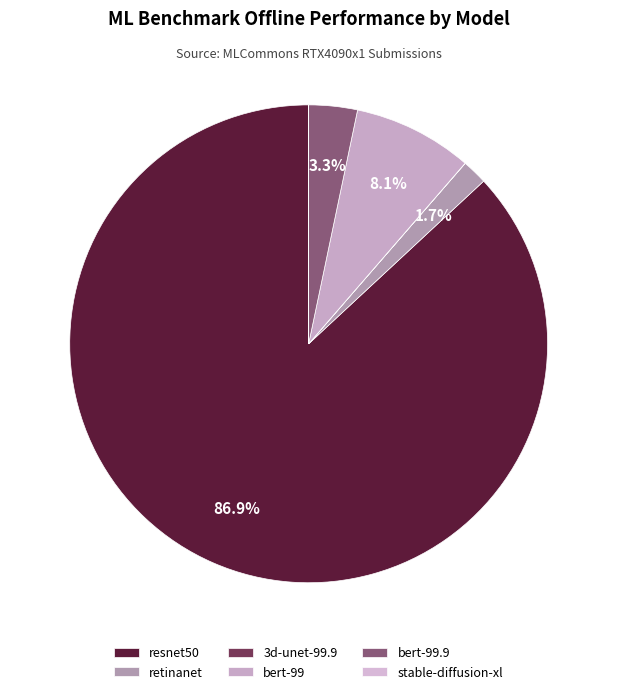

Does bert-99 represent more than half of the total?

No